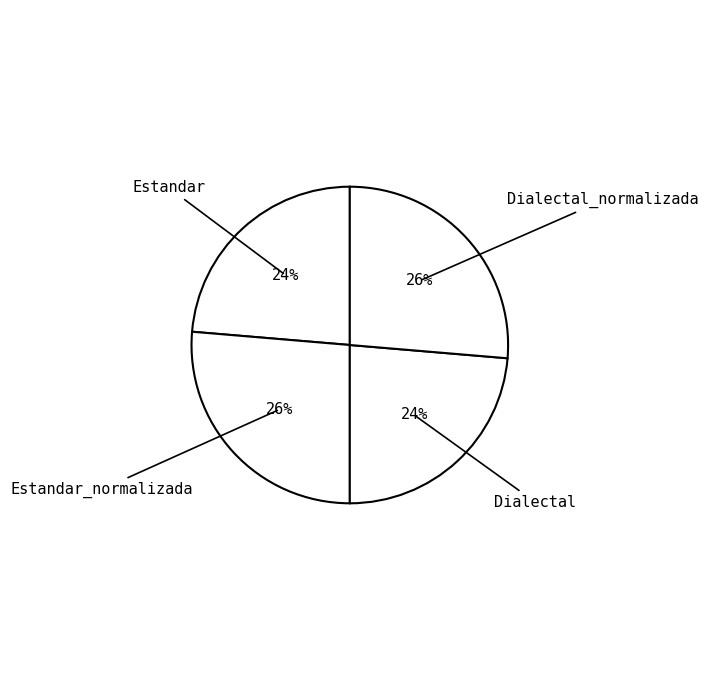

How many segments does this pie chart have?

4